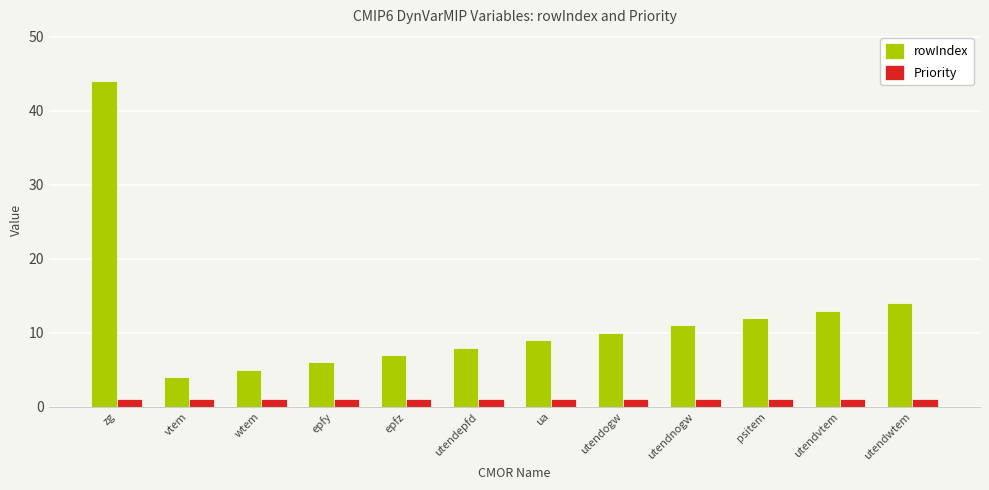

List the series in order of their peak value, highest first.

rowIndex, Priority